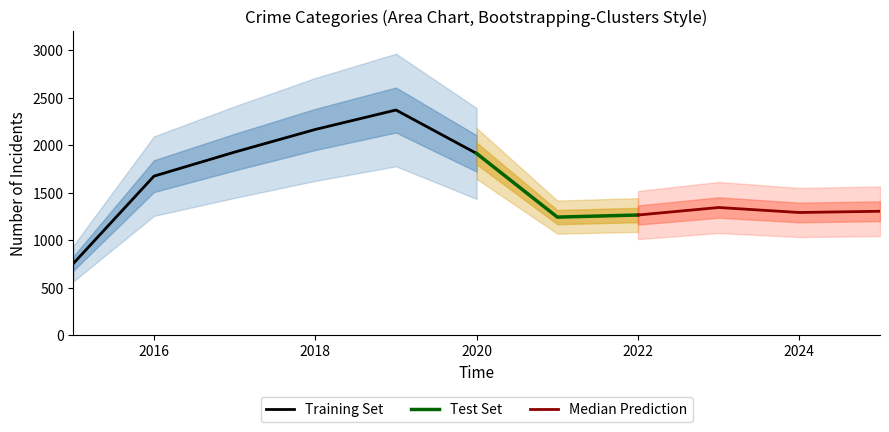

Is this an area chart (filled region under the line)?

No